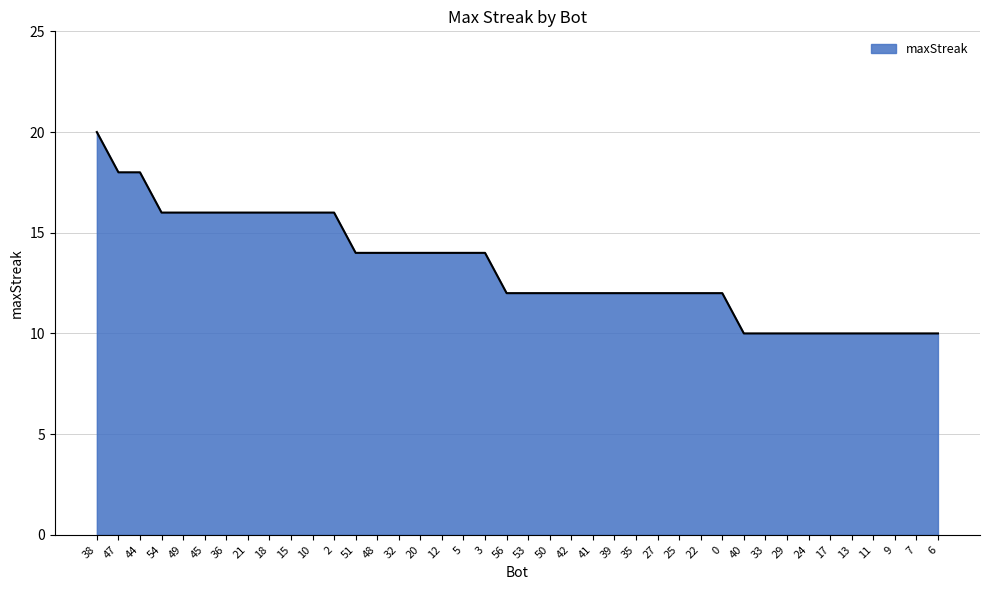

What position from the left is 21?

8